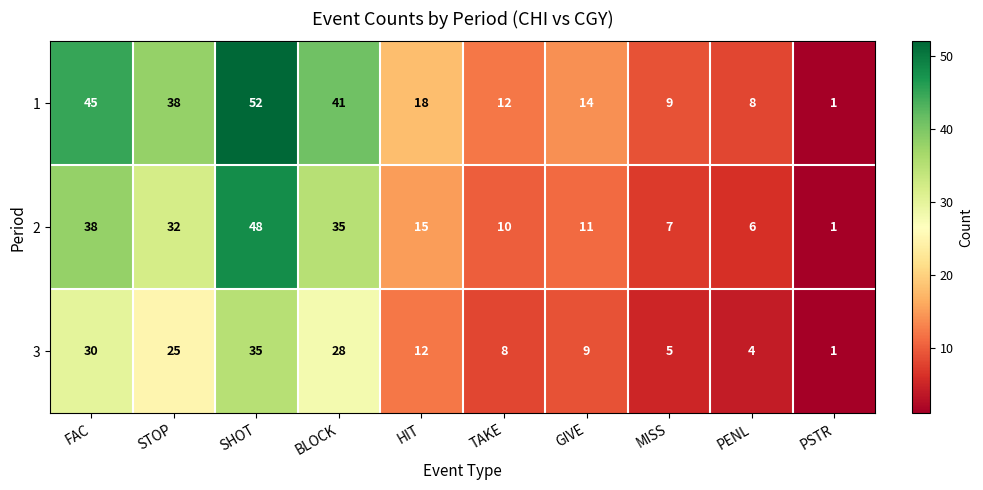

Which category has the highest value across all series?

SHOT